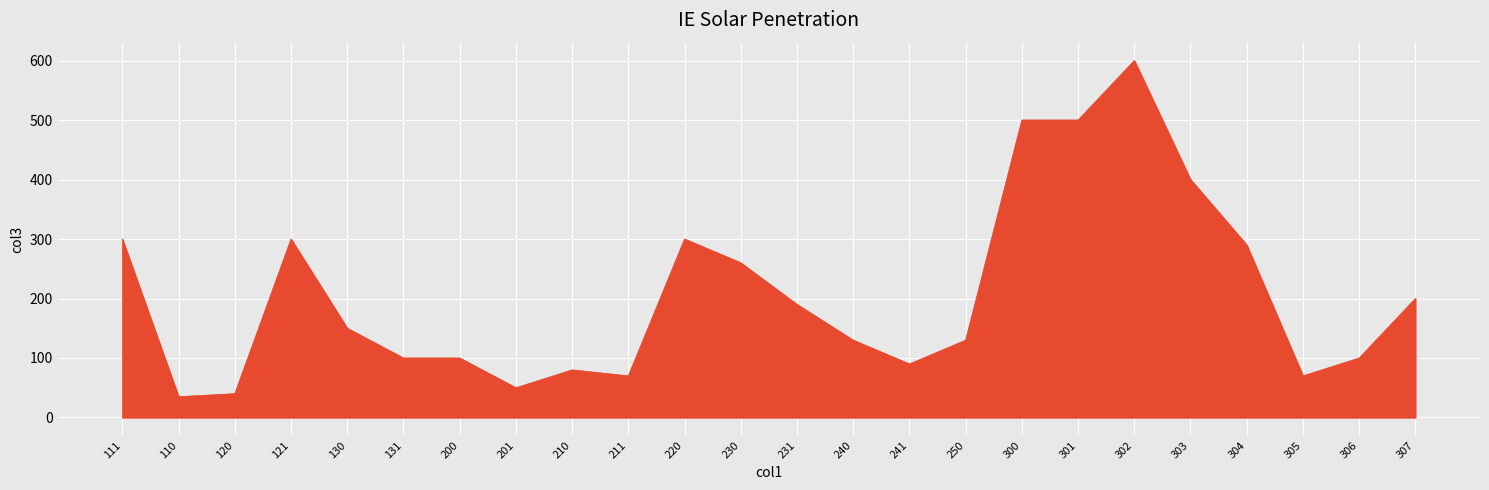

Reading right to left, extract all data points from this chart.

200	100	70	290	400	600	500	500	130	90	130	190	260	300	70	80	50	100	100	150	300	40	35	300